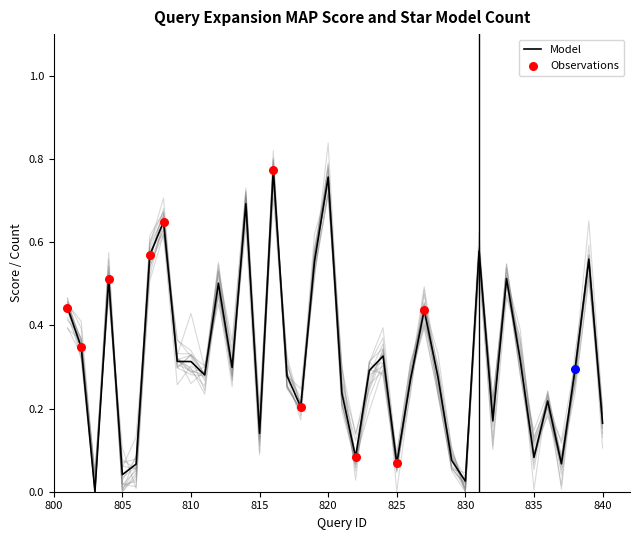

What is the change in value from 817 to 839?

+0.3